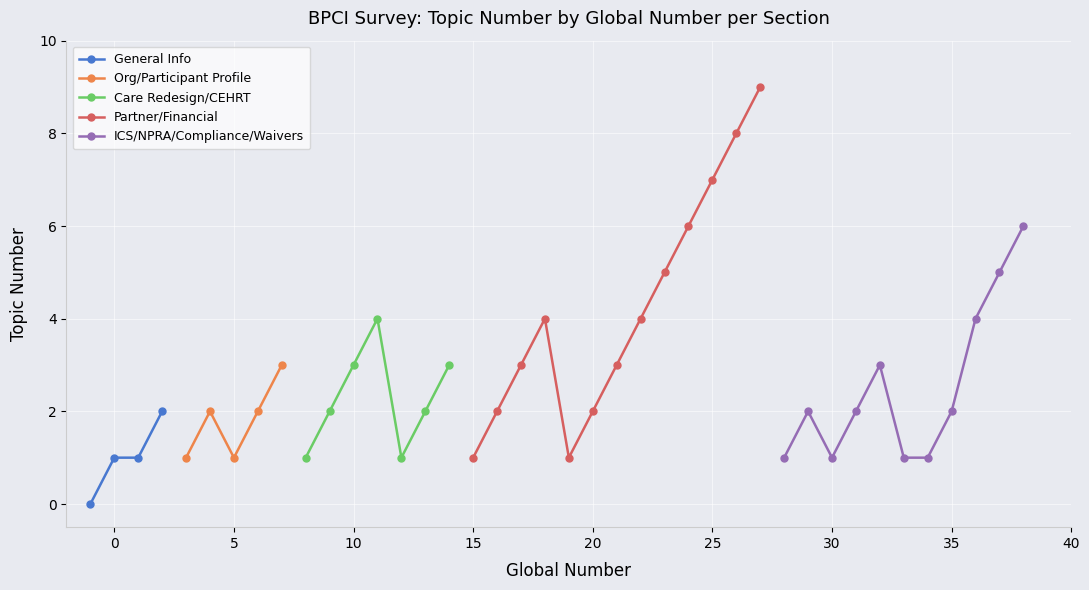

The Participant Profile / Care Redesign series shows 11 at 1. True or false?

False